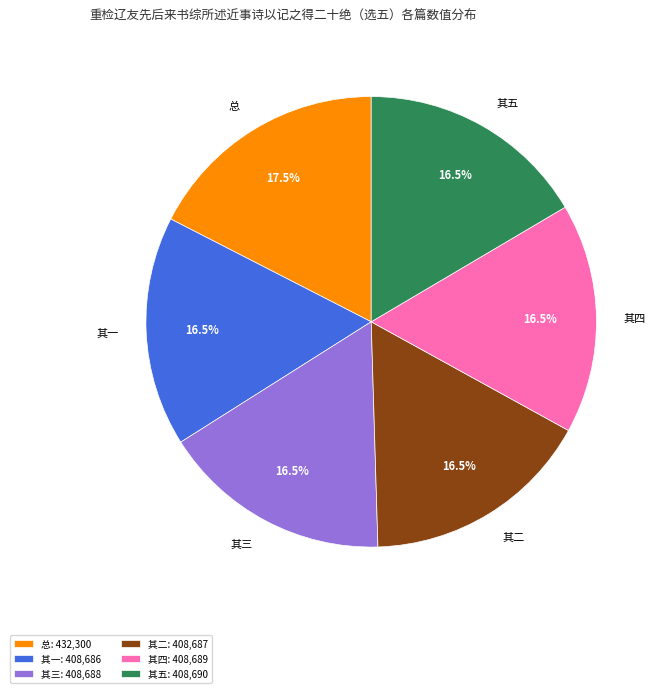

Approximately how many times larger is the value at 其四 compared to 总?

0.9